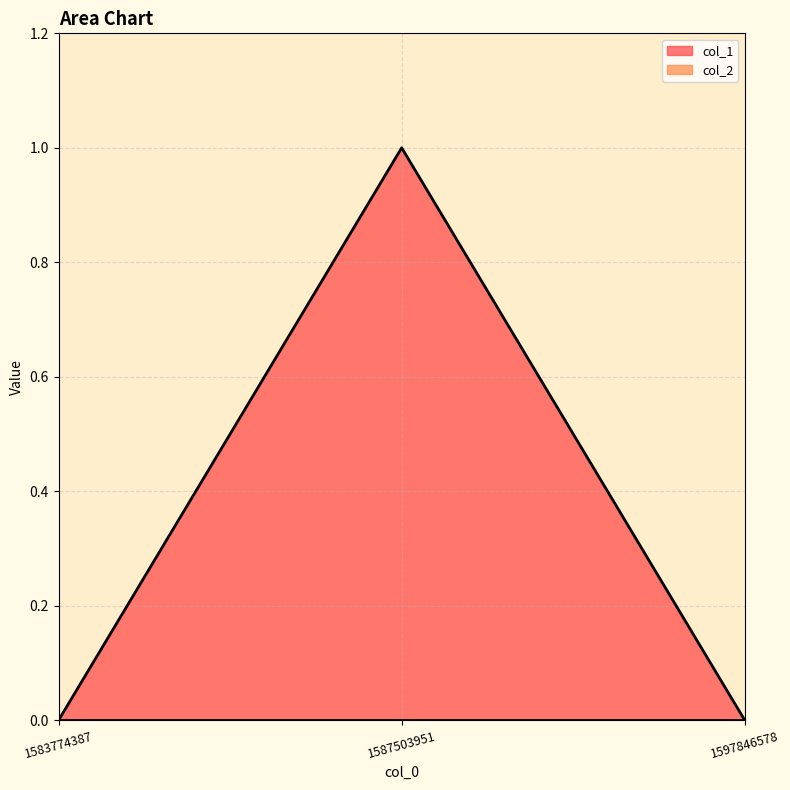

Which category has the lowest value across all series?

1583774387